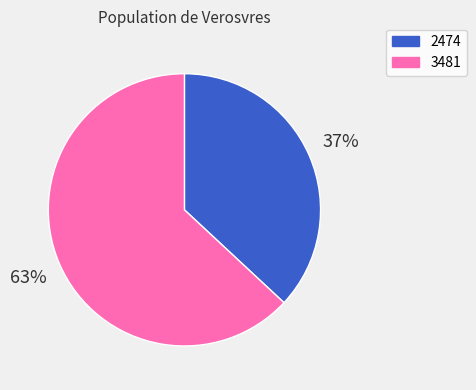

Count the number of slices in the pie.

2